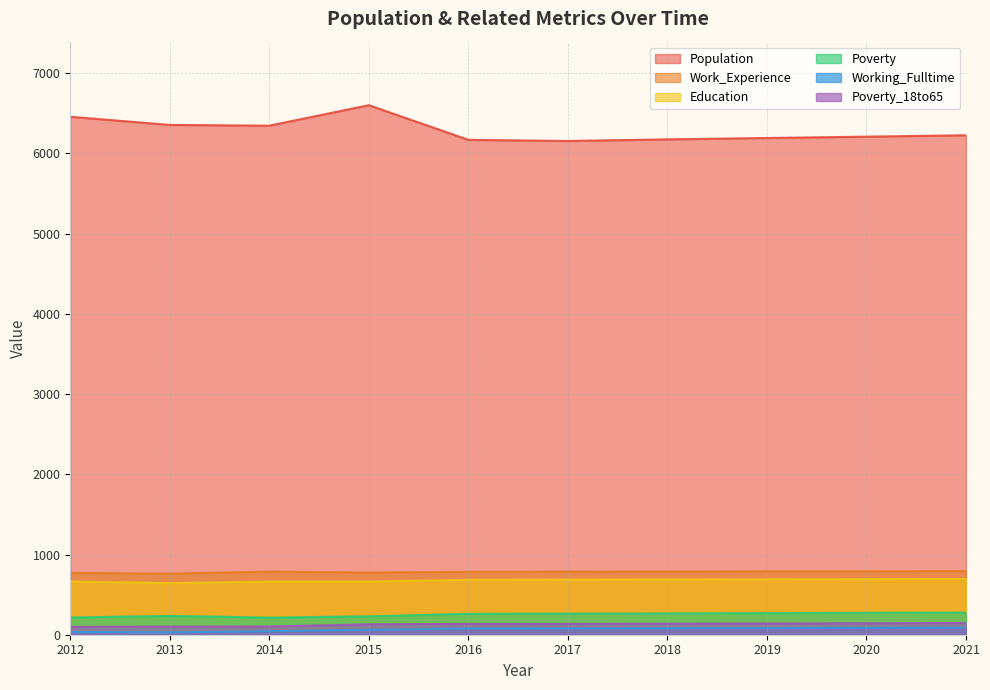

Which series has the largest total across all categories?

Population